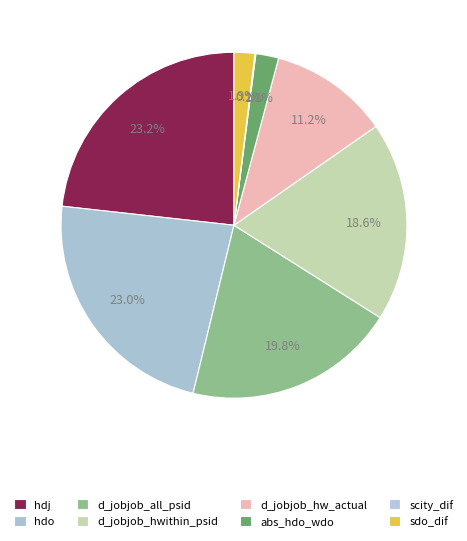

How many segments does this pie chart have?

8